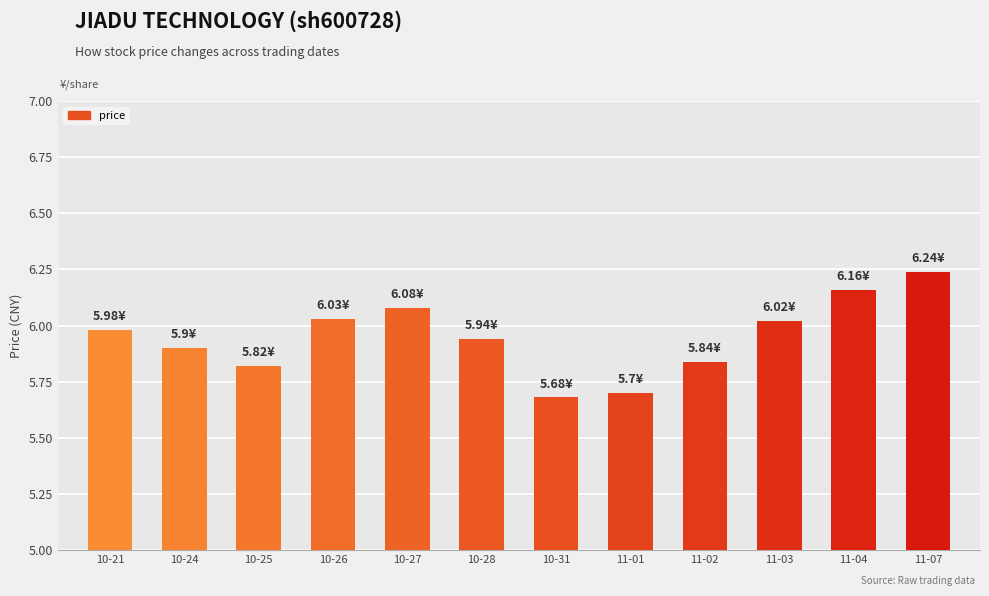

What is the sum of all values?

71.4